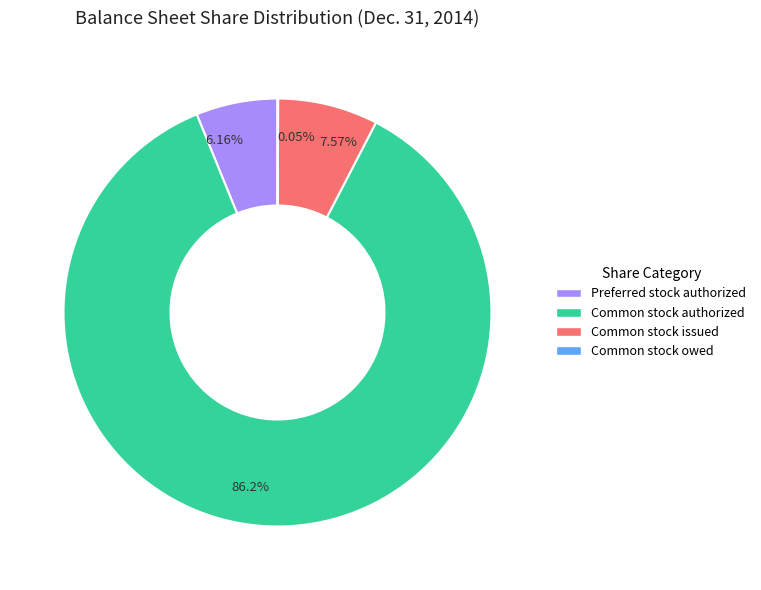

What is the largest slice in the pie chart?

Common stock authorized